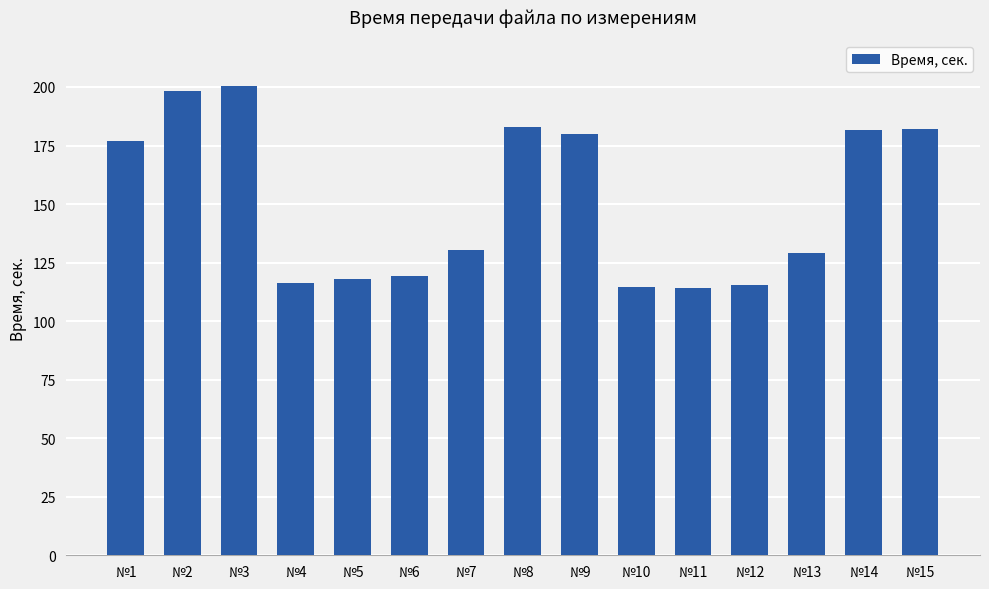

What is the change in value from №2 to №8?

-15.5